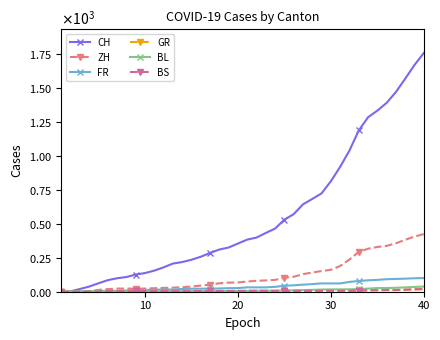

Which series has the largest total across all categories?

CH